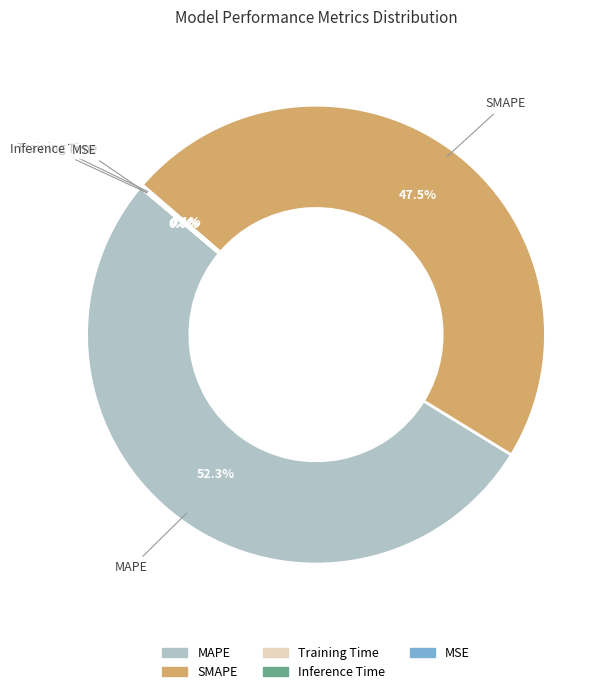

Which slice represents more than half of the pie?

MAPE